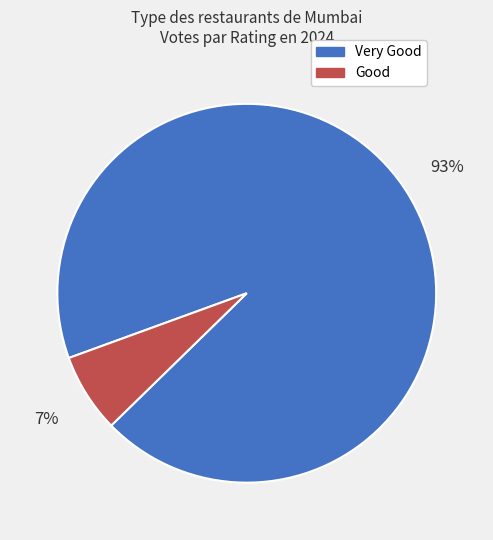

To the nearest percent, what is the average slice percentage?

50%